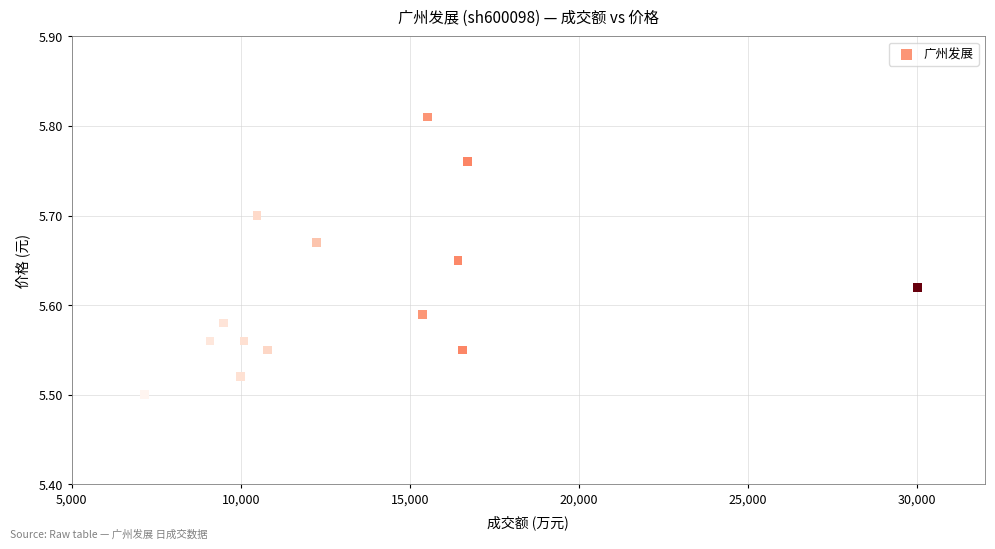

What is the range of X values (max minus min)?

22852.0